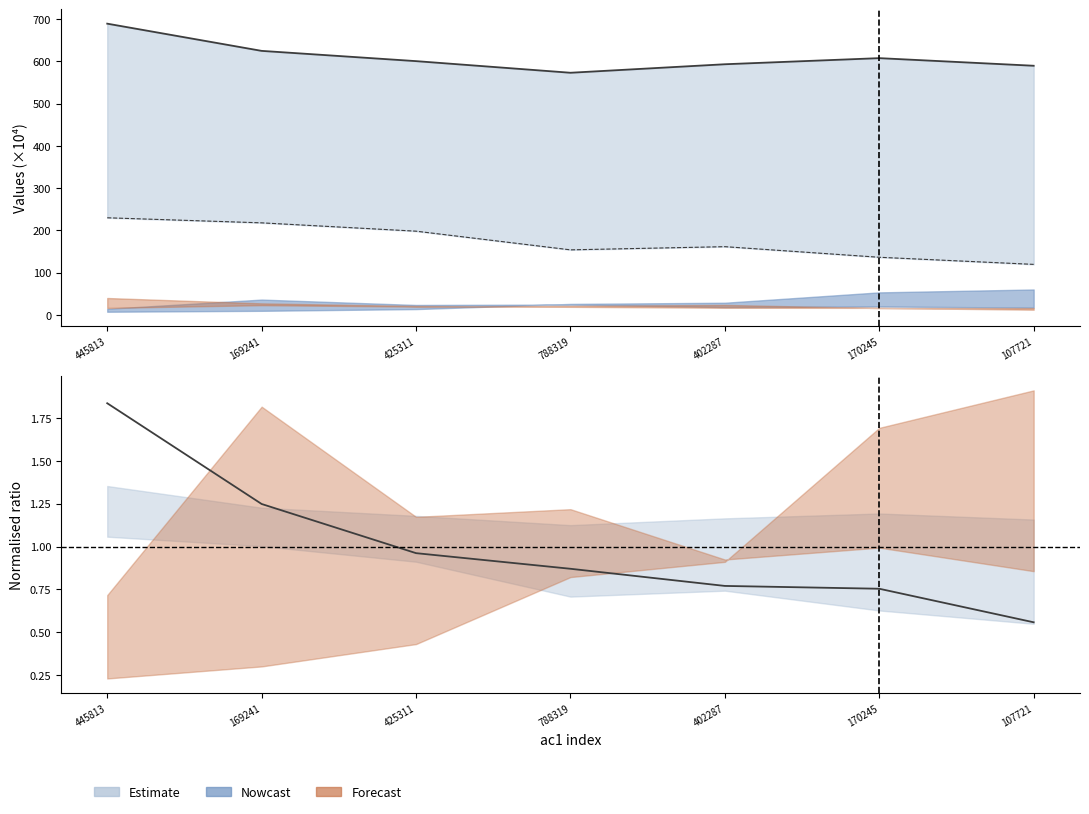

Is the value of ac3 at 107721 greater than the value of ac5 at 445813?

Yes